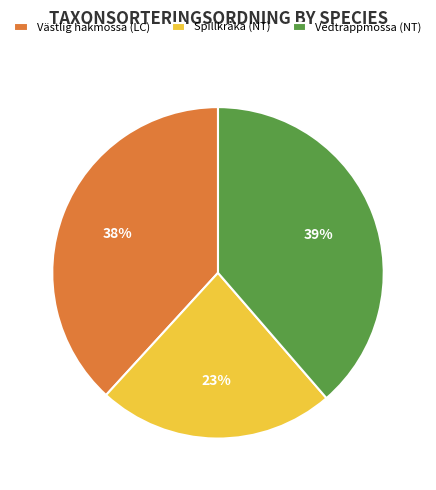

Which slice is the smallest?

Spillkråka (NT)